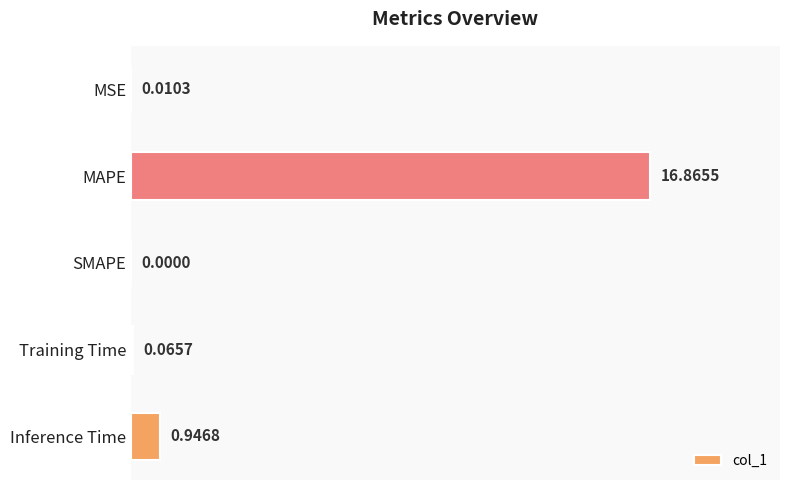

What is the sum of all values?

17.9